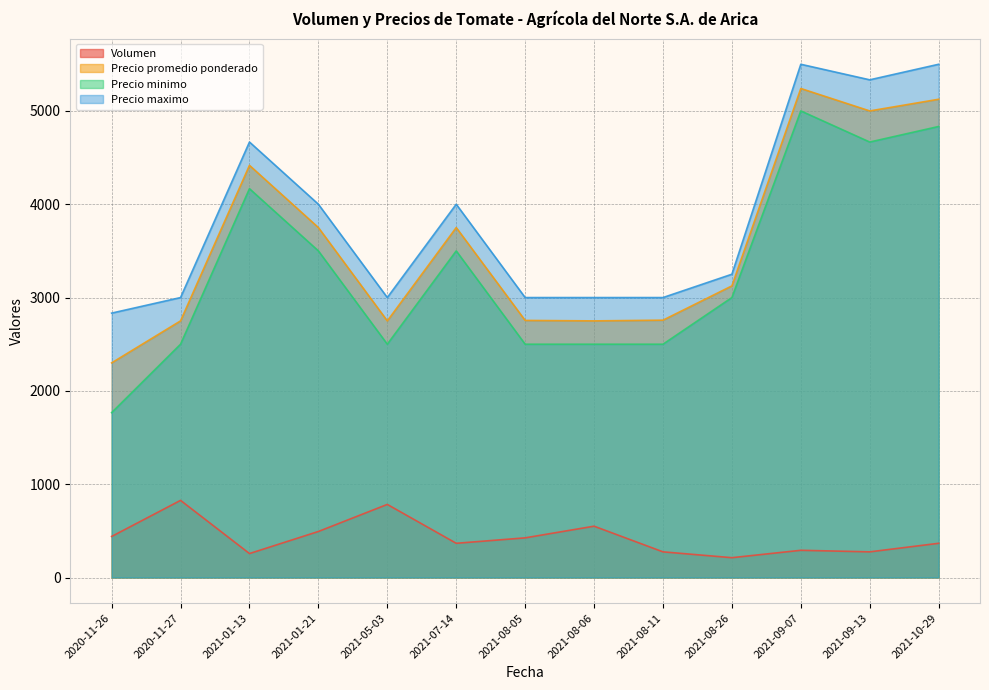

What is the minimum value for Precio minimo?

1766.7